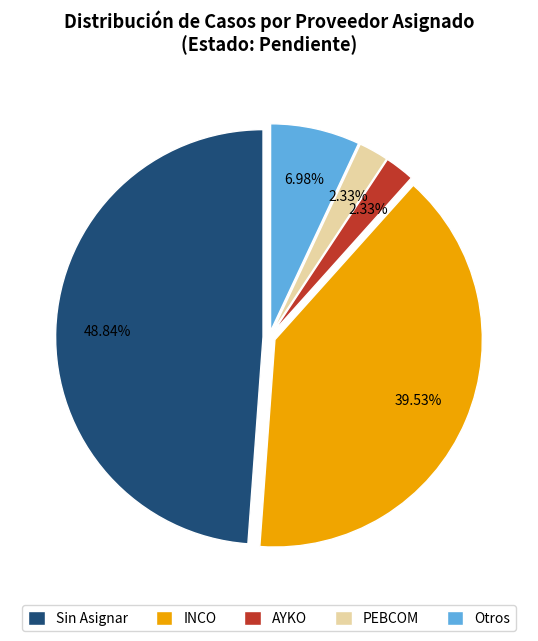

Which has a higher value, PEBCOM or Sin Asignar?

Sin Asignar